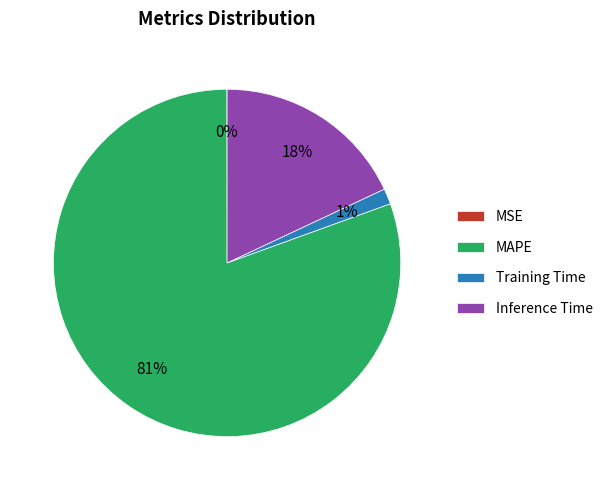

Does MAPE account for over 50% of the chart?

Yes